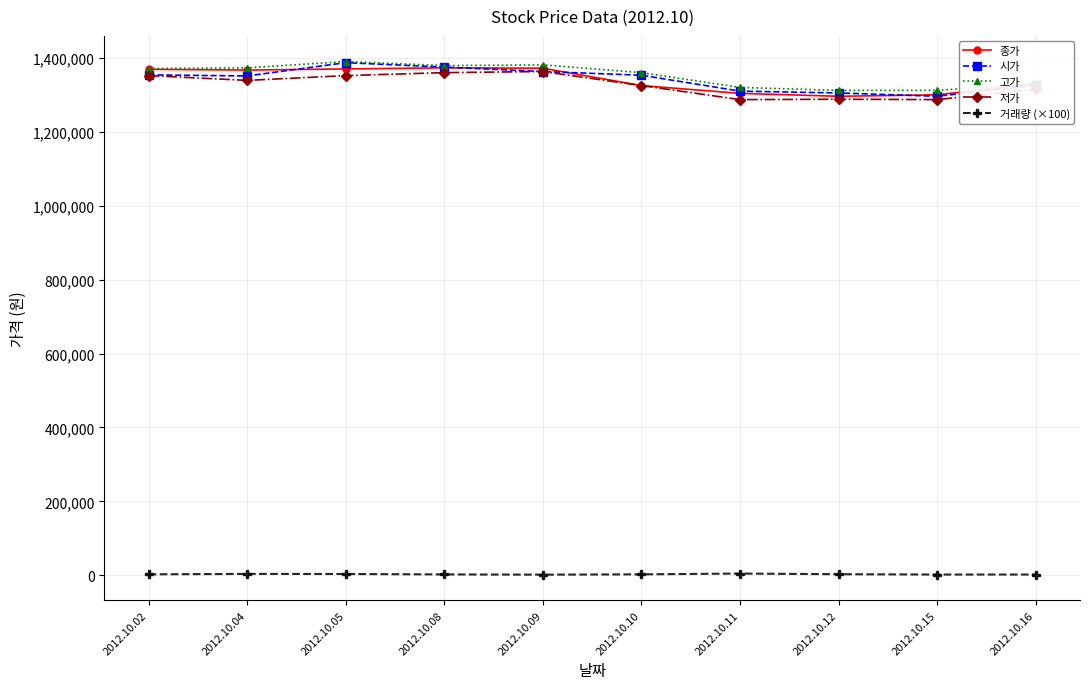

Is the value of 시가 at 2012.10.09 greater than the value of 저가 at 2012.10.11?

Yes